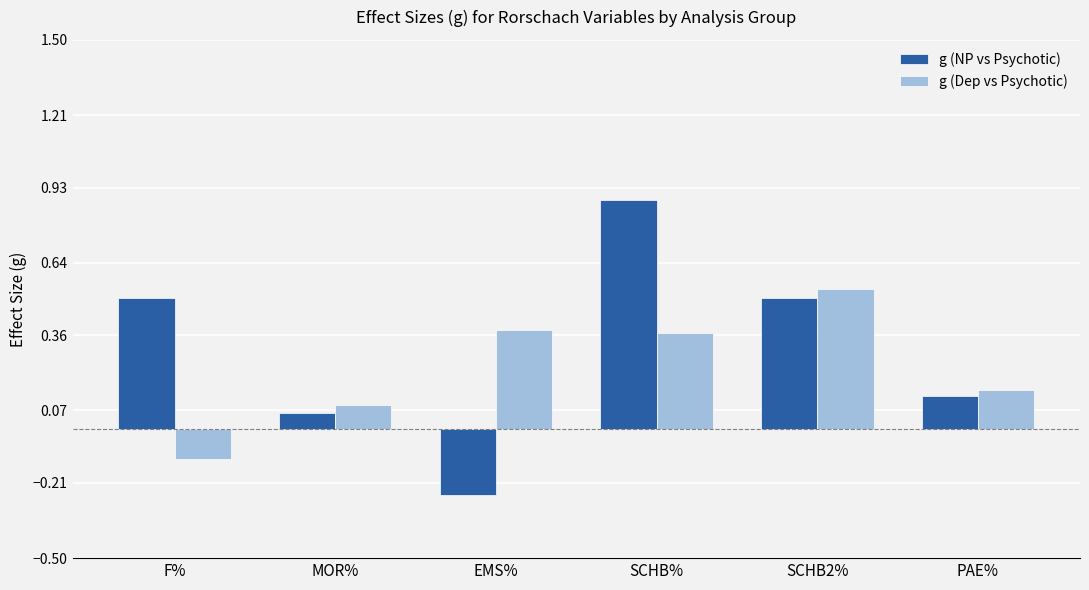

Count the number of data series in this chart.

2